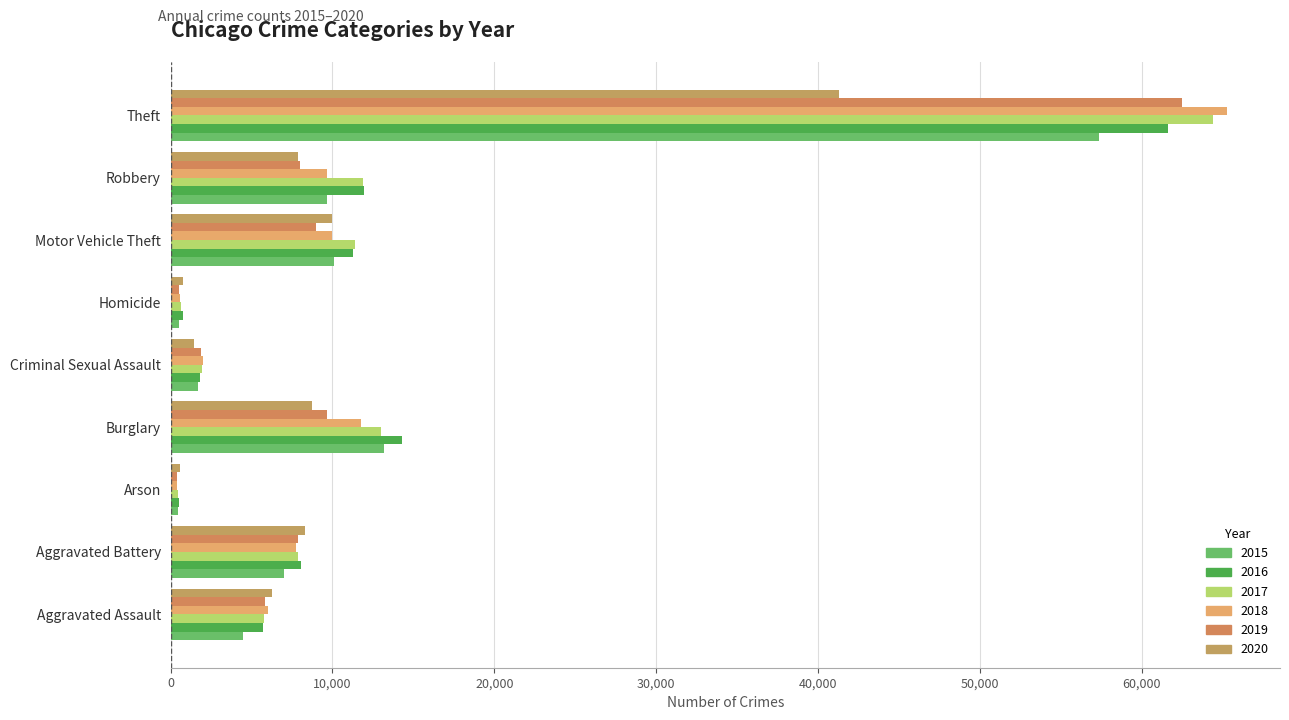

Which category has the lowest value in the 2018 series?

Arson